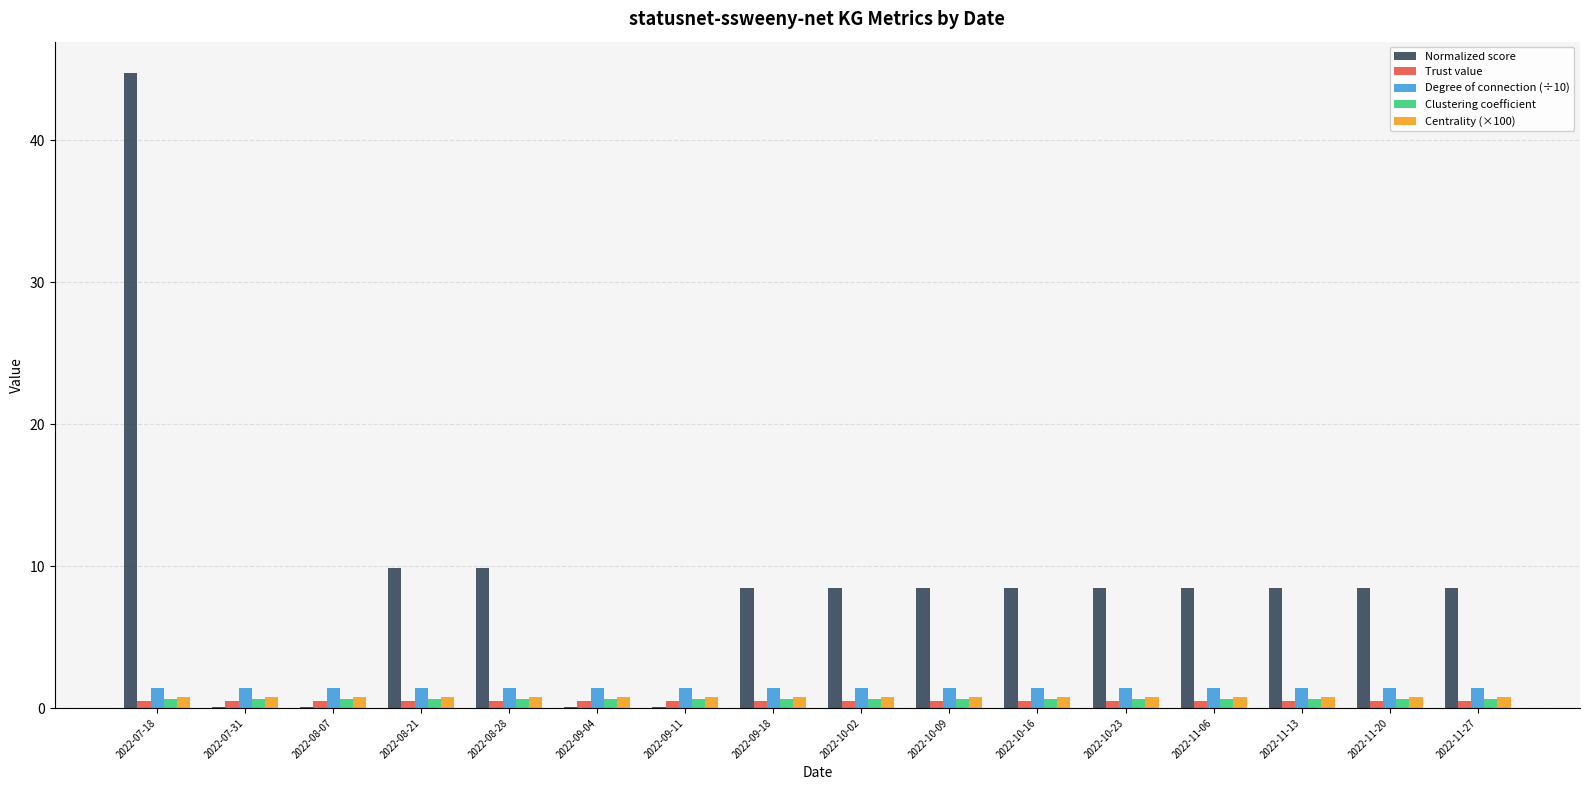

Are the bars horizontal?

No